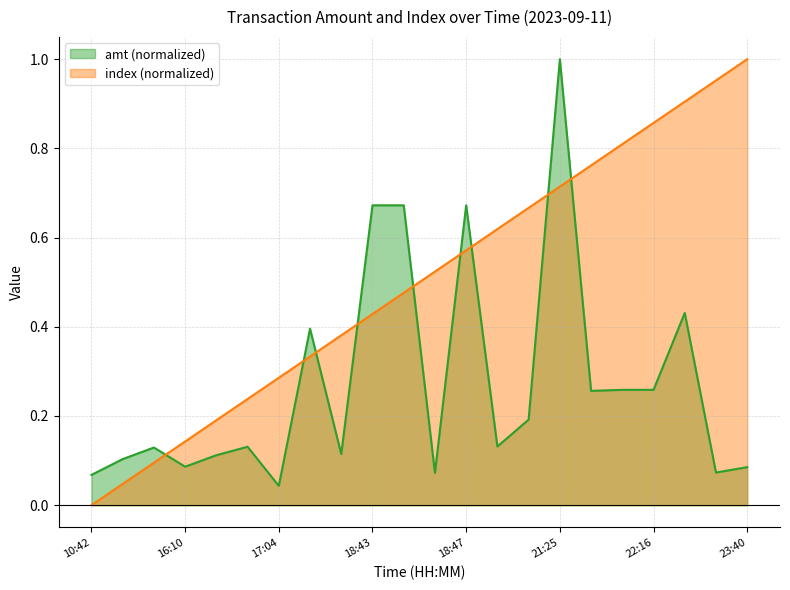

Rank the series by their maximum value, from highest to lowest.

amt, index